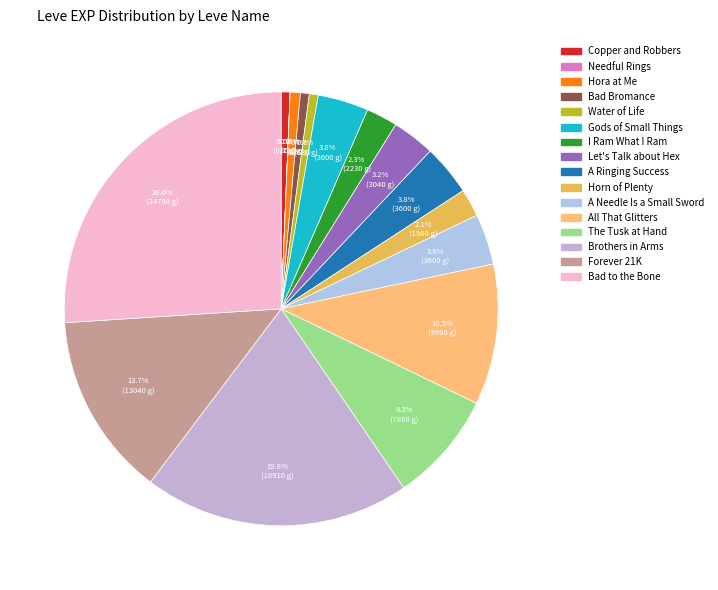

To the nearest percent, what is the difference between the Let's Talk about Hex and Needful Rings slice percentages?

3%